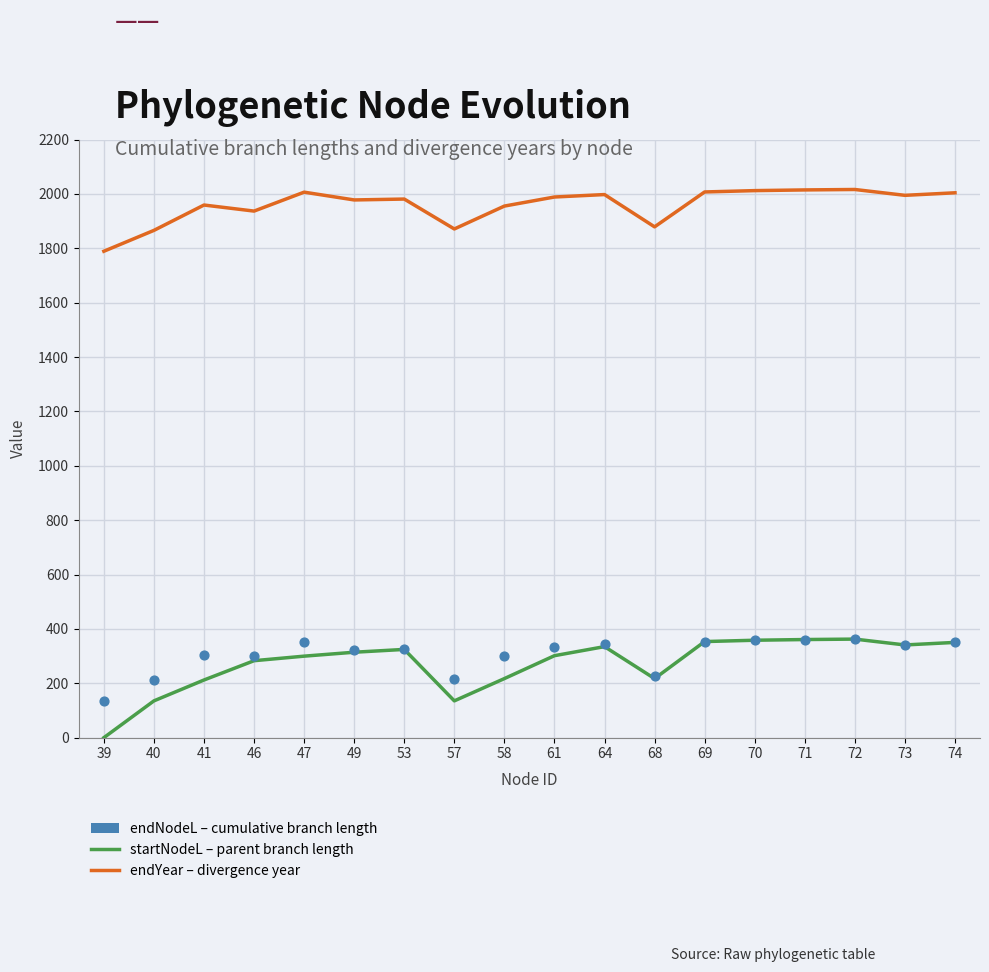

What are all the series names shown in the legend?

startNodeL (parent branch length), endYear (divergence year), endNodeL (cumulative branch length)